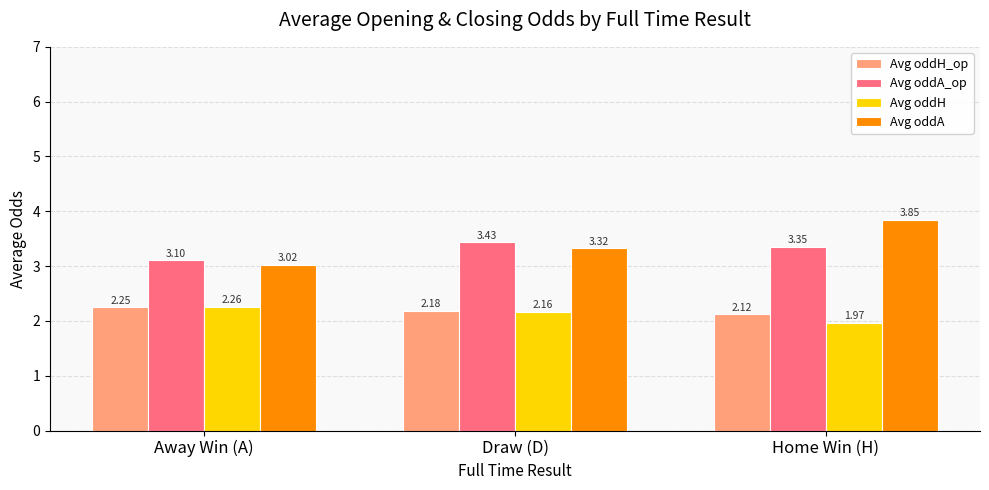

At how many categories does at least one series exceed 3?

3